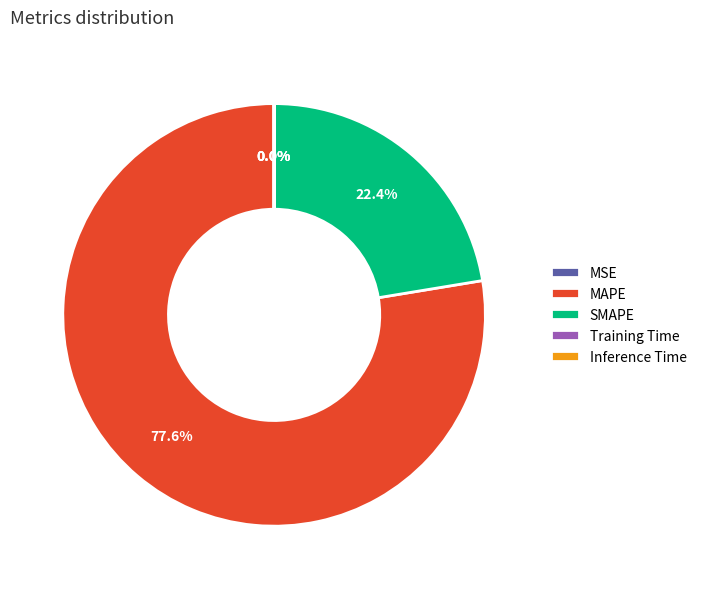

To the nearest percent, what portion does SMAPE represent?

22%